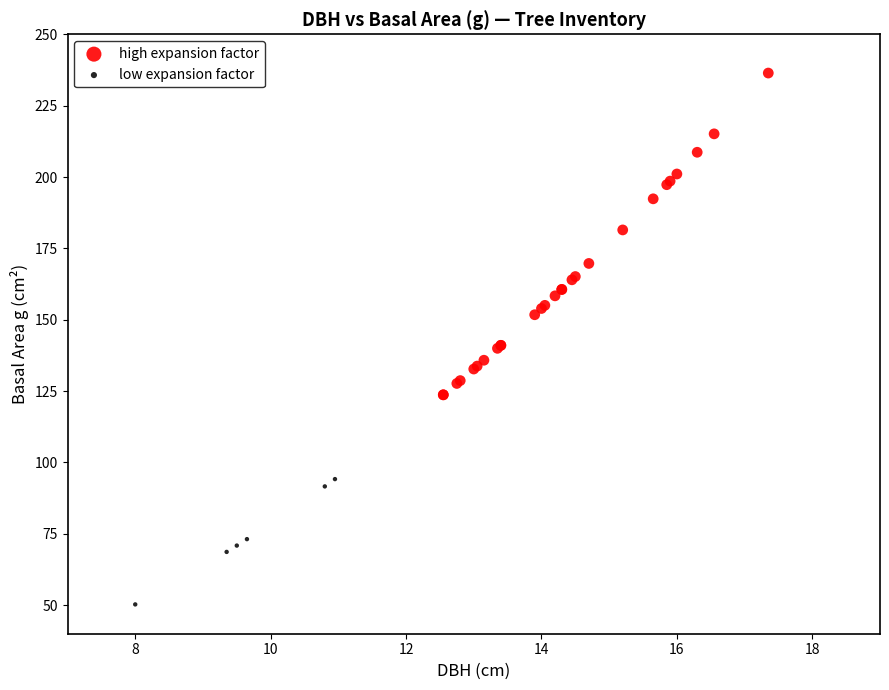

What are all the series names shown in the legend?

high expansion factor, low expansion factor